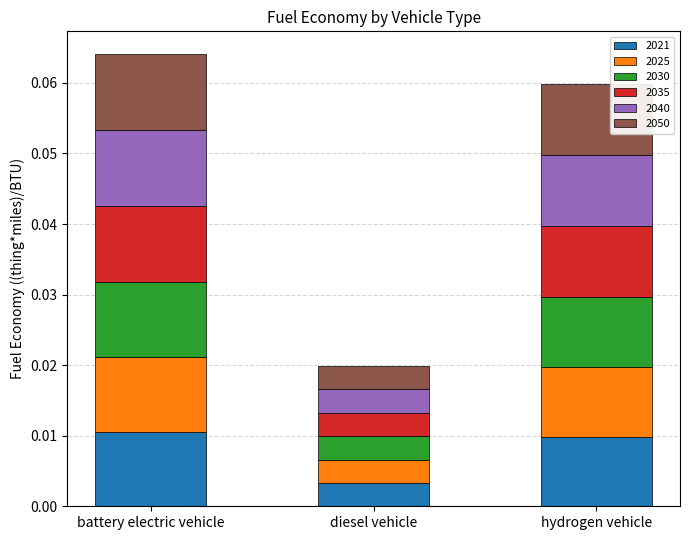

Count the 2021 values in the range 0 to 1.

3